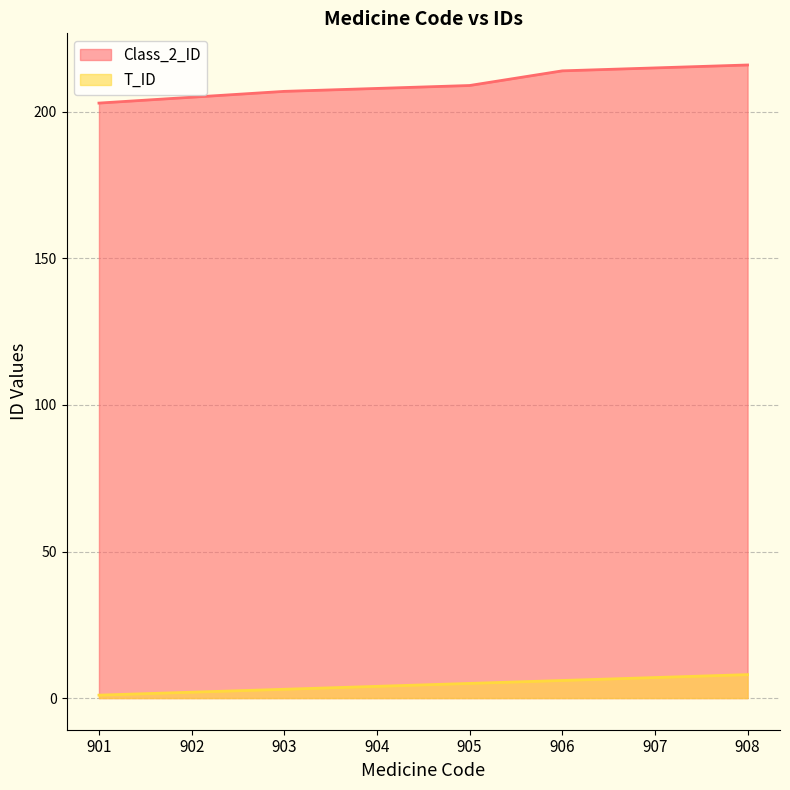

Rank the series by their maximum value, from lowest to highest.

T_ID, Class_2_ID